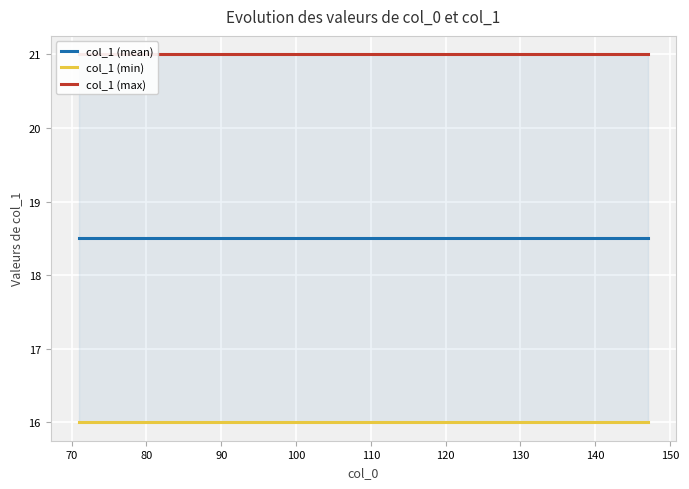

What is the value of the col_1 max per col_0 point at the 12th from the left?

21.0